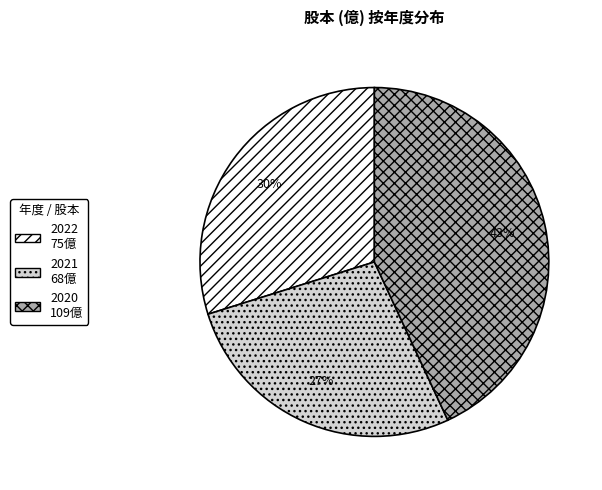

The 2022 slice represents 40% of the pie. True or false?

False